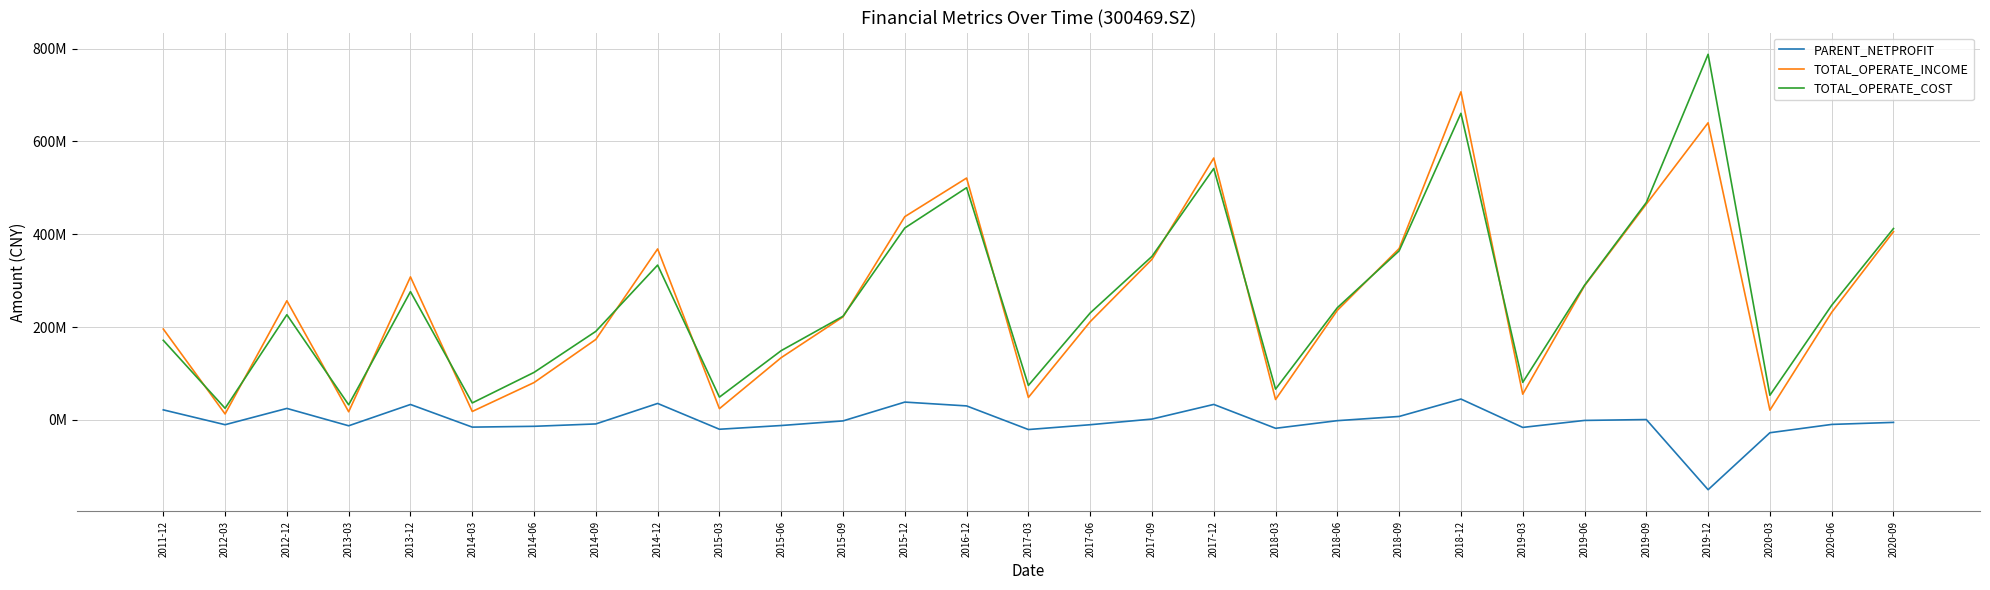

Which label corresponds to the smallest value in the chart?

2019-12